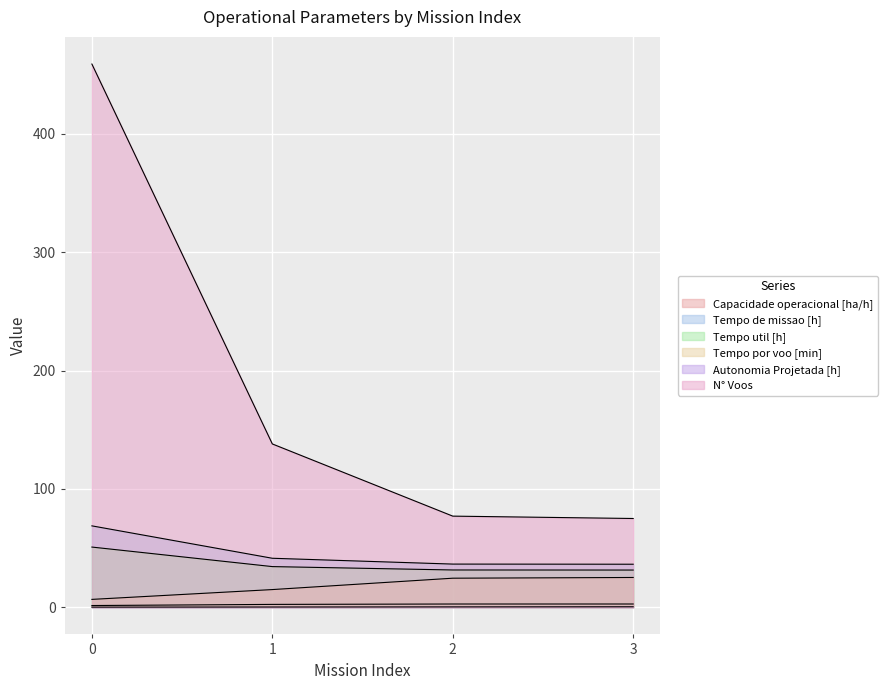

Which series has the largest total across all categories?

N° Voos